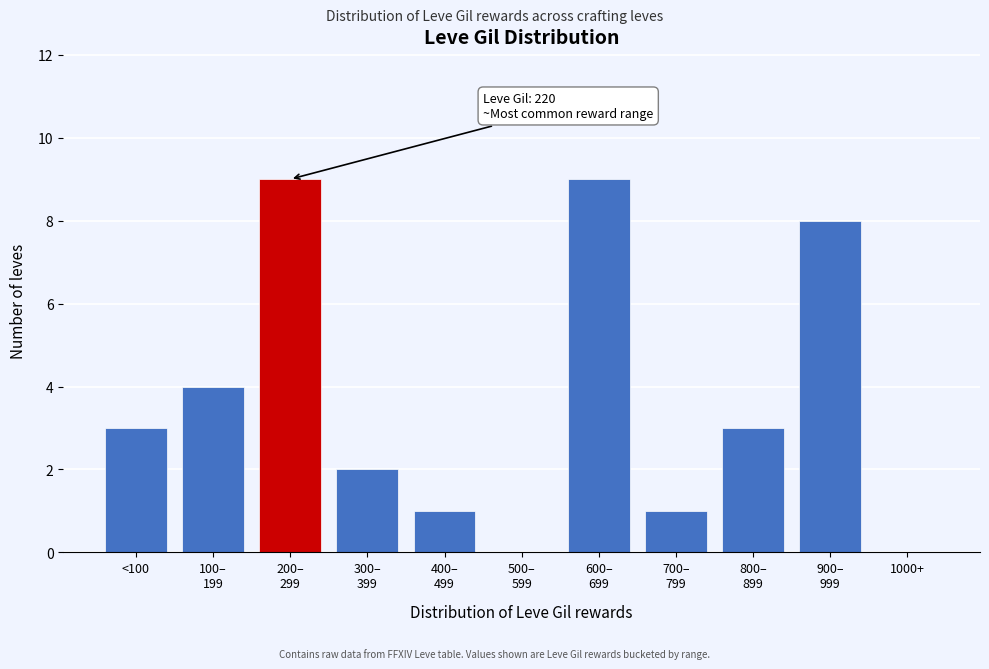

What is the sum of the values at <100 and 1000+?

3